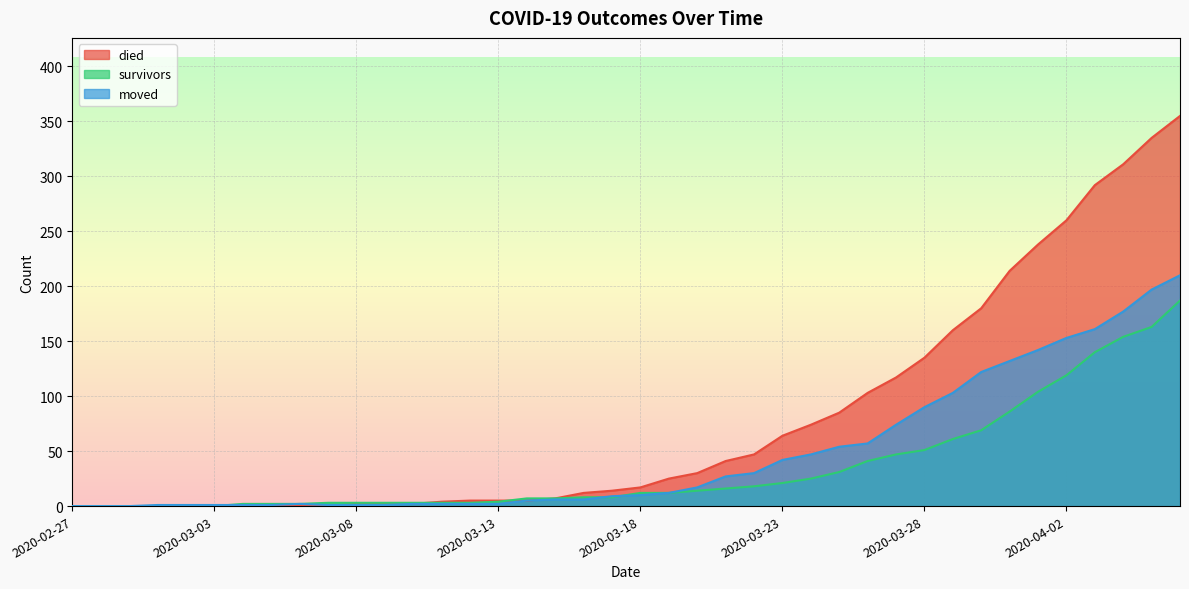

True or false: moved has a value of 132 at 2020-03-31.

True